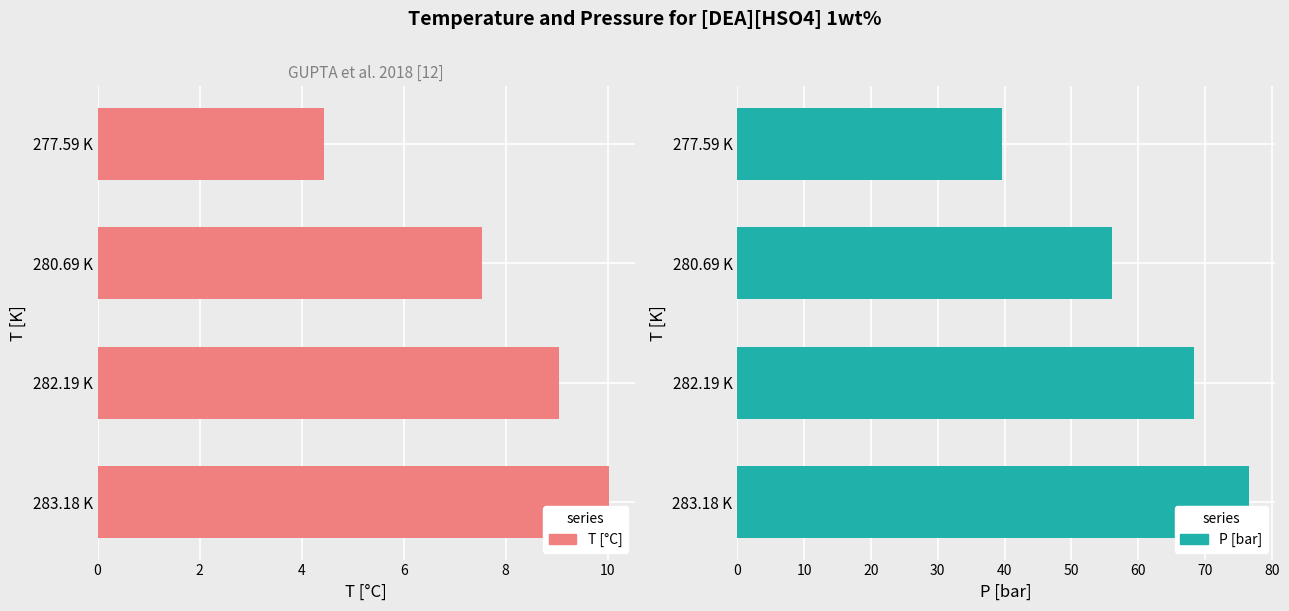

What is the lowest value of the T [°C] series?

4.4